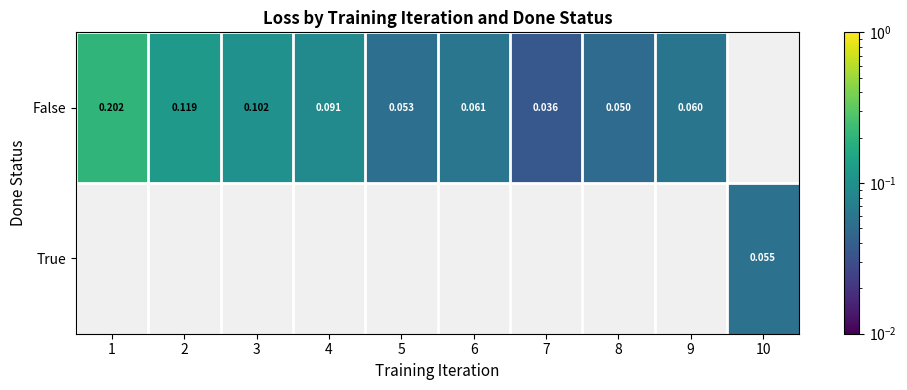

At how many categories does at least one series exceed 0?

10